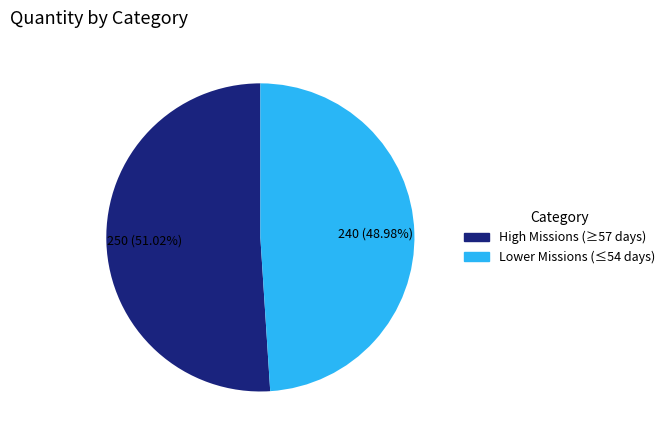

Is there any slice that represents more than half of the pie?

Yes